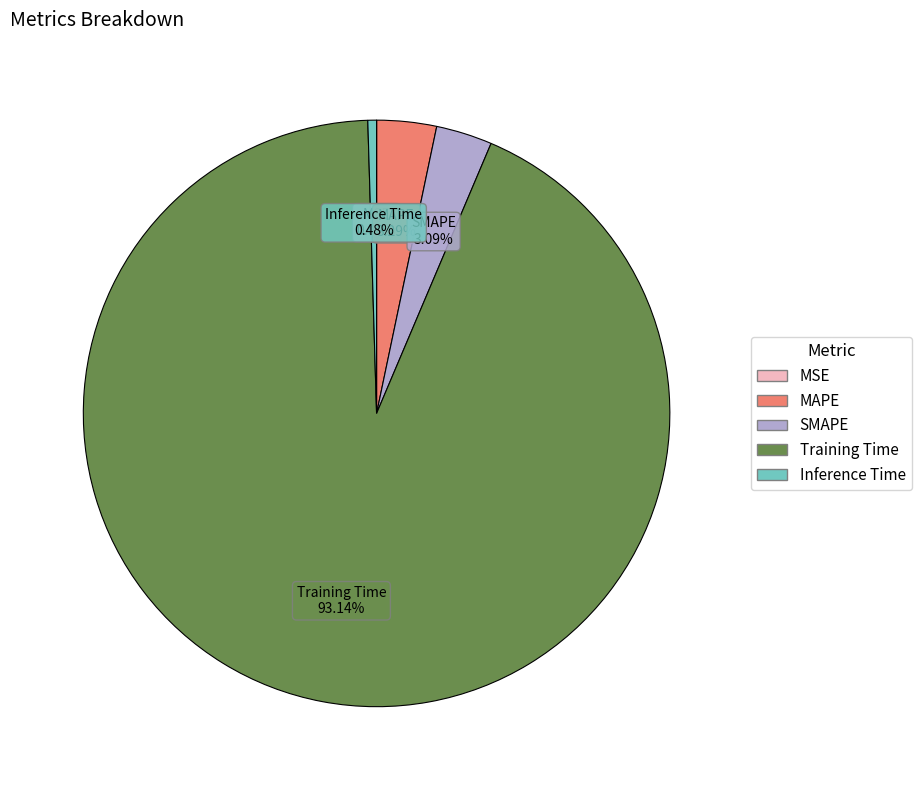

To the nearest percent, what is the difference between the largest and smallest slice percentages?

93%